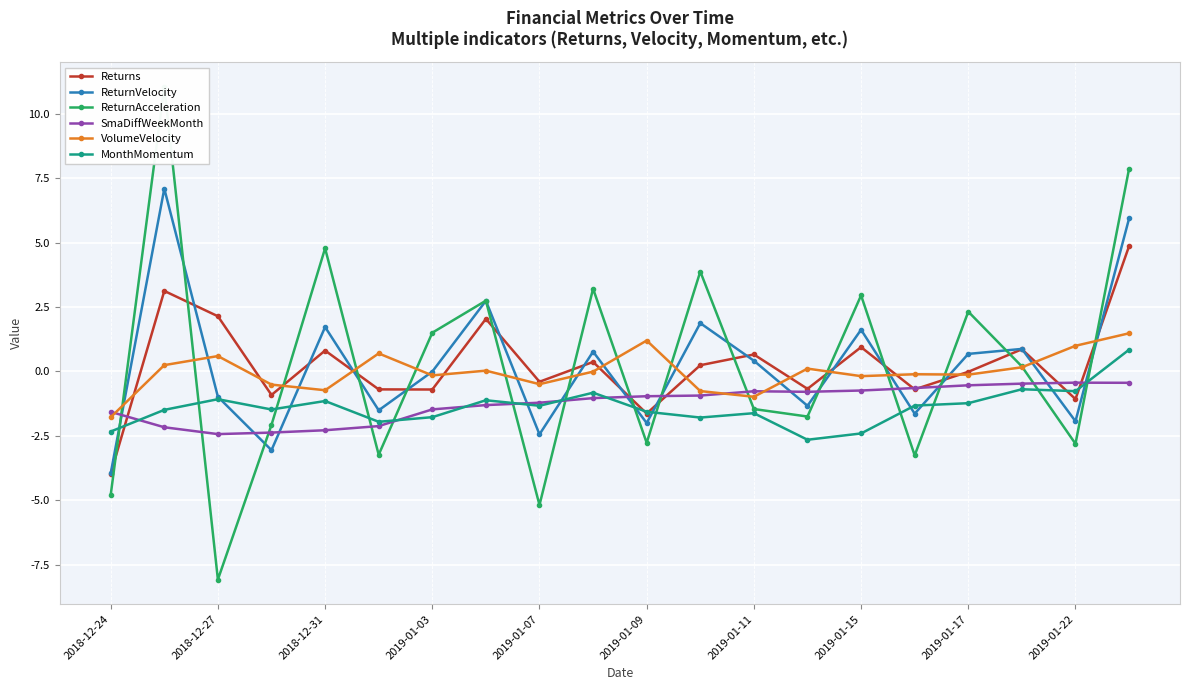

How many data points in ReturnAcceleration are above 0?

10